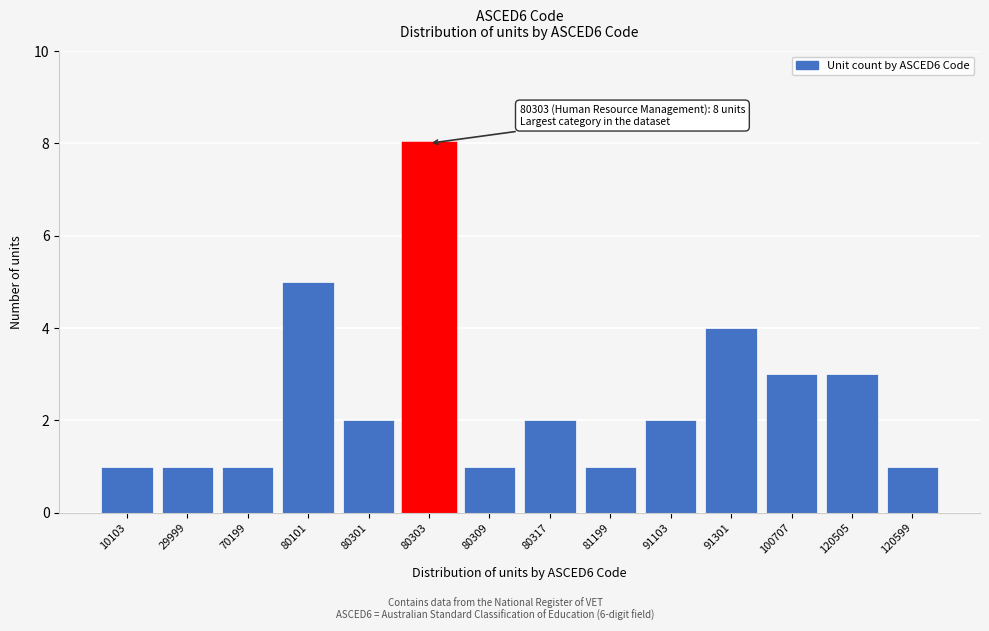

Reading left to right, transcribe all the data shown in this chart.

10103=1	29999=1	70199=1	80101=5	80301=2	80303=8	80309=1	80317=2	81199=1	91103=2	91301=4	100707=3	120505=3	120599=1